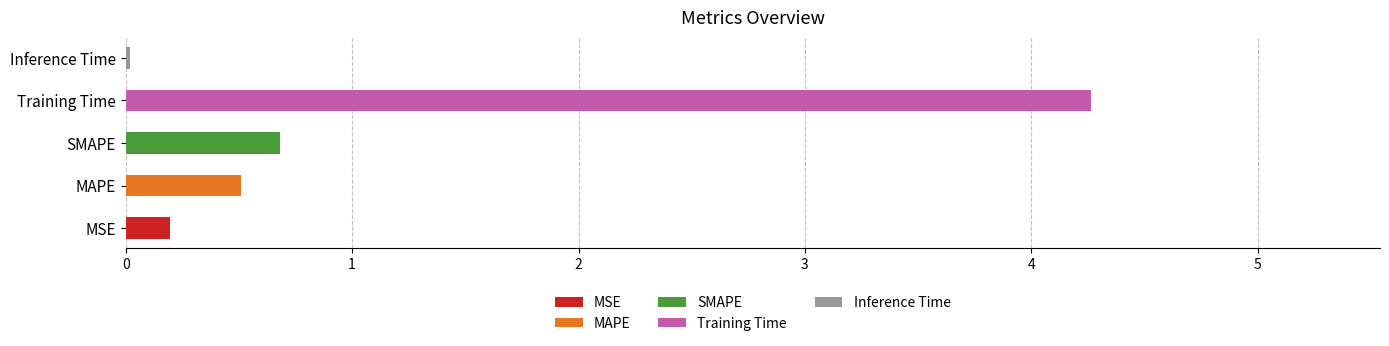

Which has a higher value, MAPE or Inference Time?

MAPE